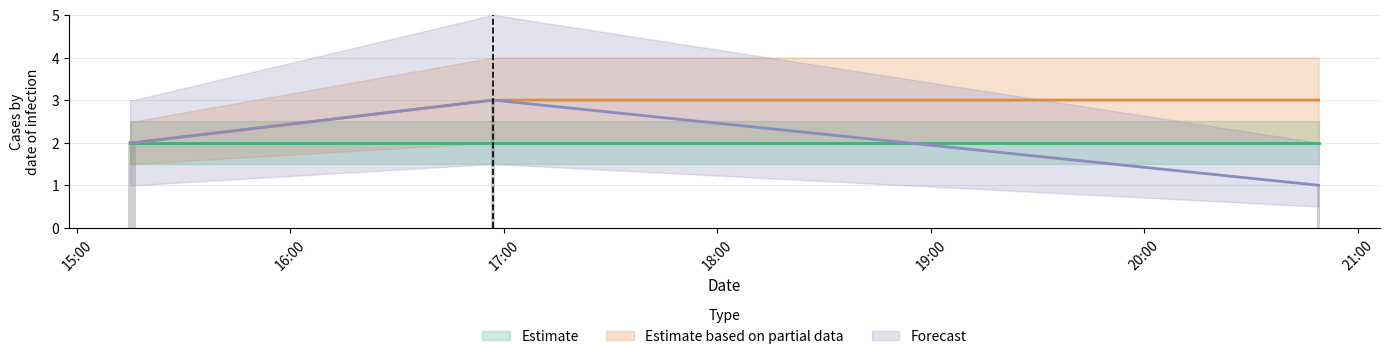

Which series changed the most between 2019-02-22 15:16:00 and 2019-02-22 20:49:00?

Estimate based on partial data